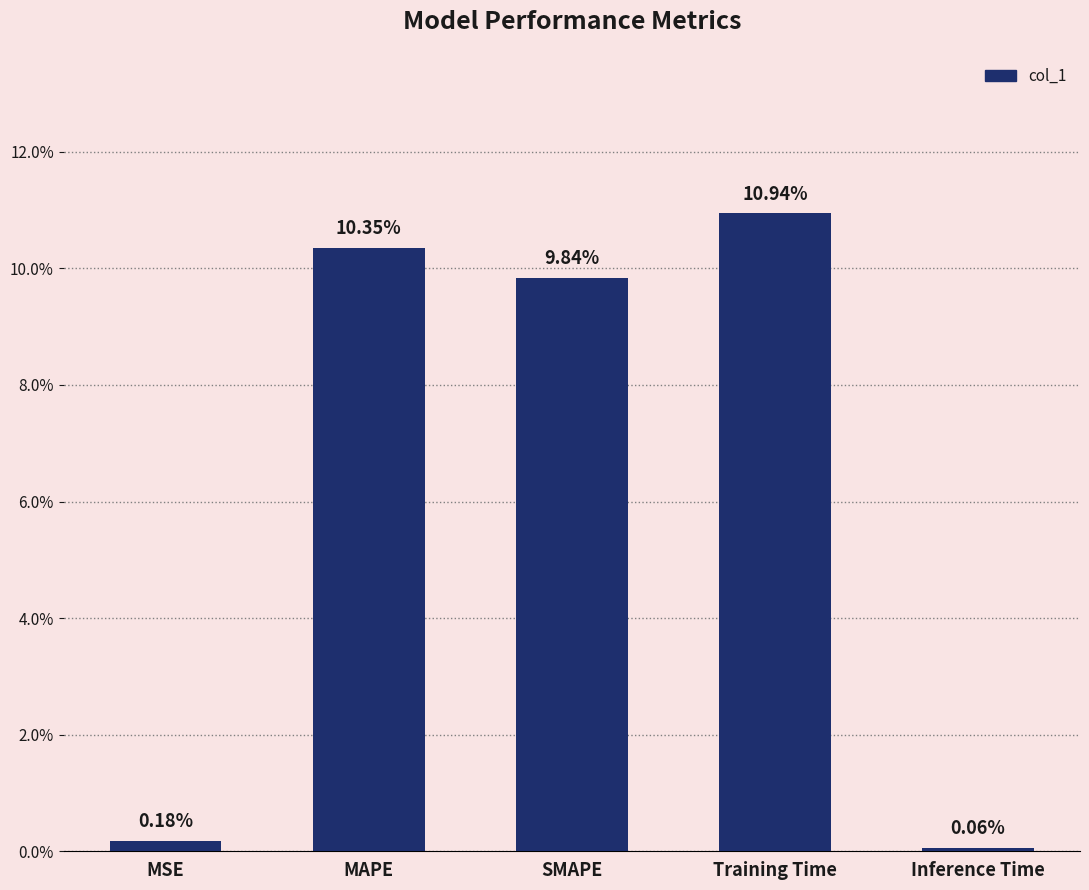

Between SMAPE and MSE, which is larger?

SMAPE